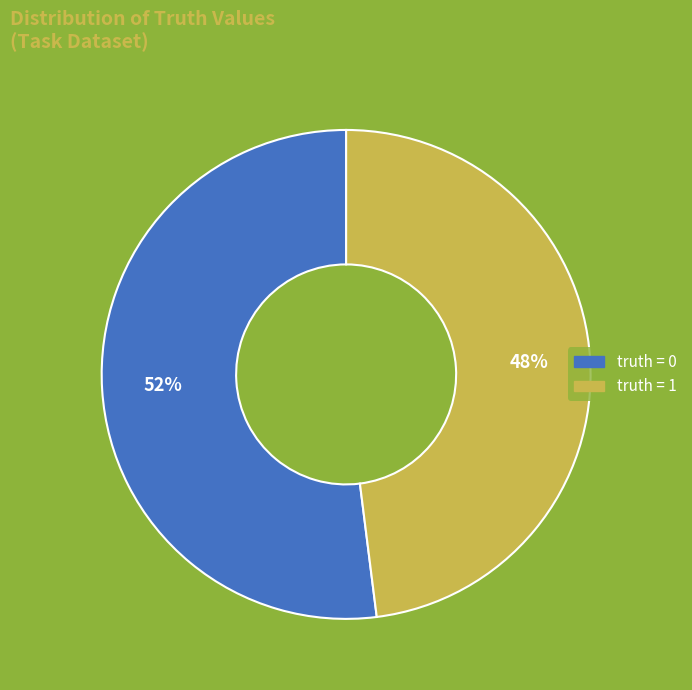

To the nearest percent, what is the difference between the largest and smallest slice percentages?

4%